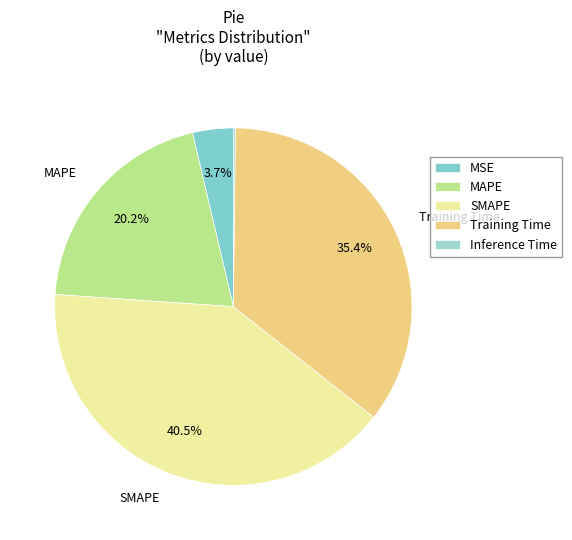

Rank the categories by value from highest to lowest.

SMAPE, Training Time, MAPE, MSE, Inference Time